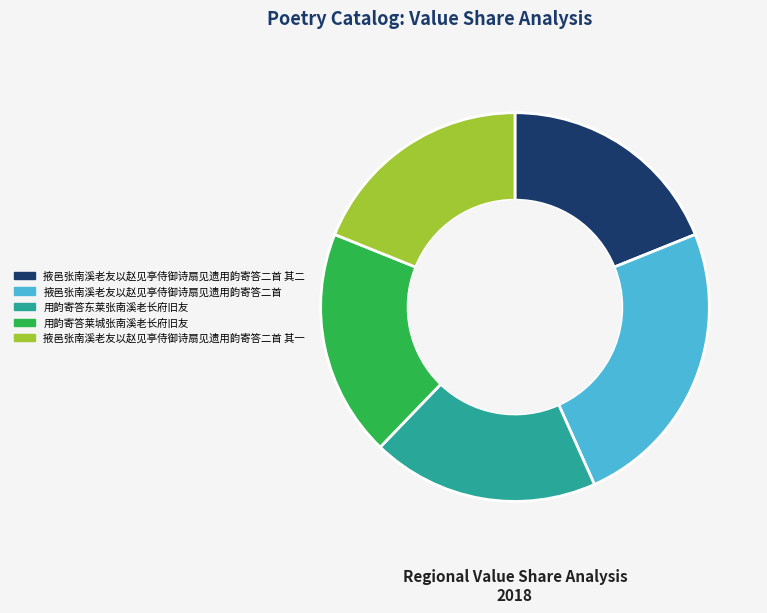

Is it true that 用韵寄答东莱张南溪老长府旧友 is 19% of the pie?

True